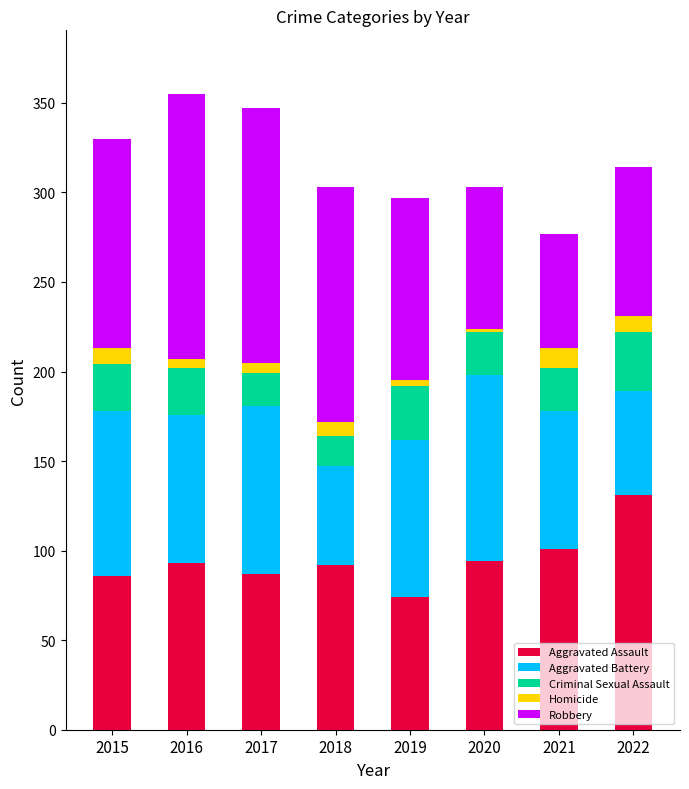

What is the difference between the maximum and minimum values in the Aggravated Assault series?

57